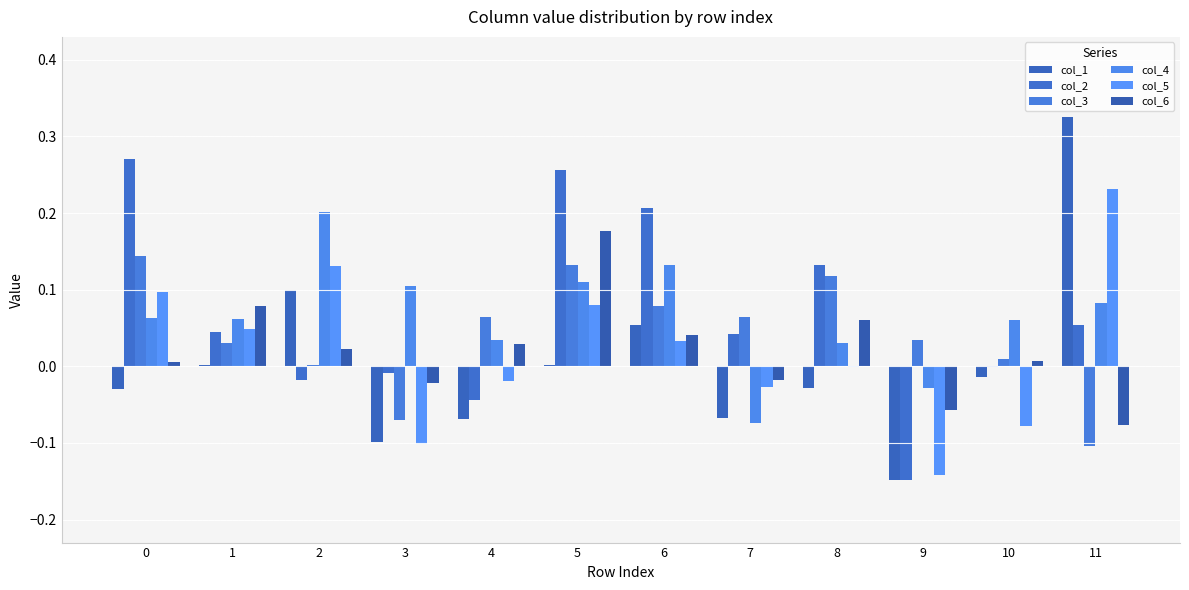

The col_4 series shows 0.1 at 1. True or false?

False